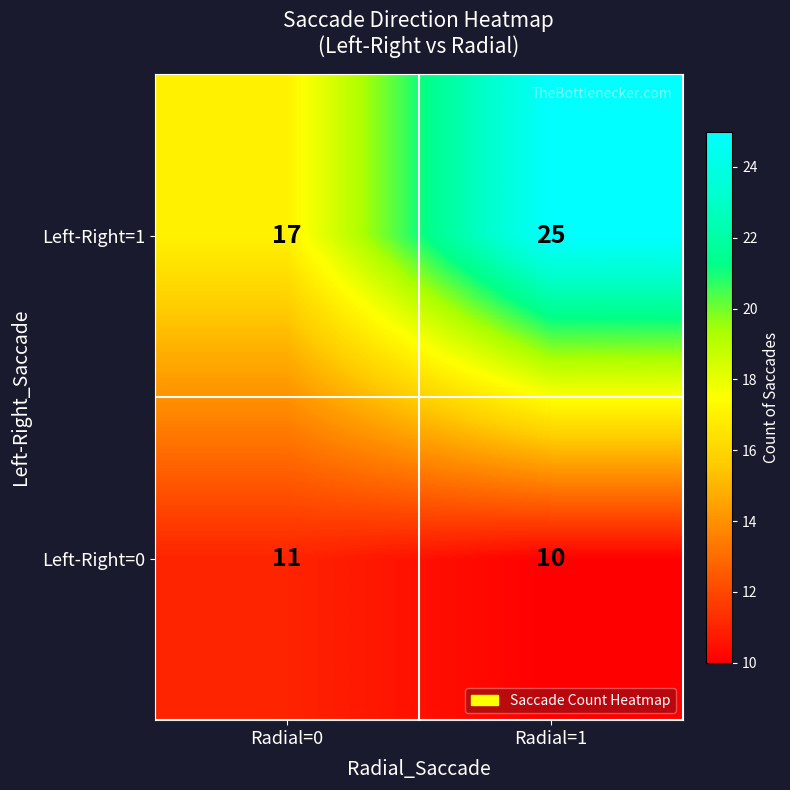

Which series has the largest total across all categories?

Left-Right=1